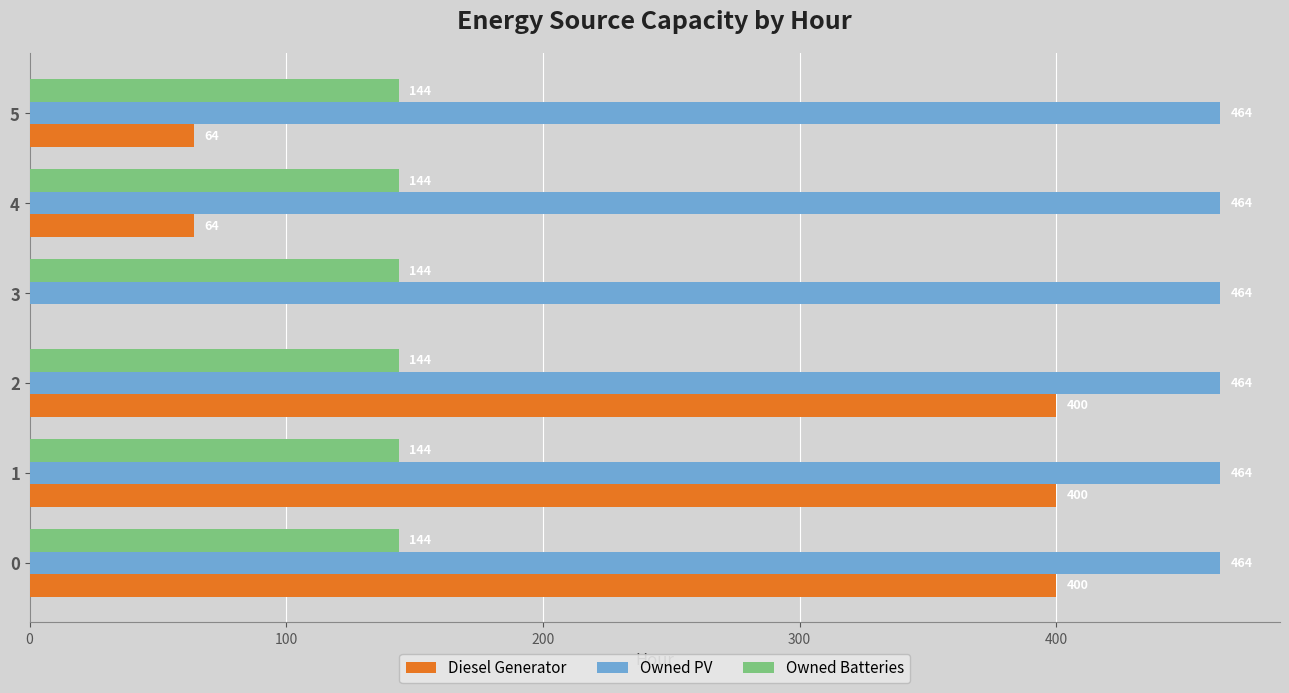

What value does the Owned Batteries series have at 4?

144